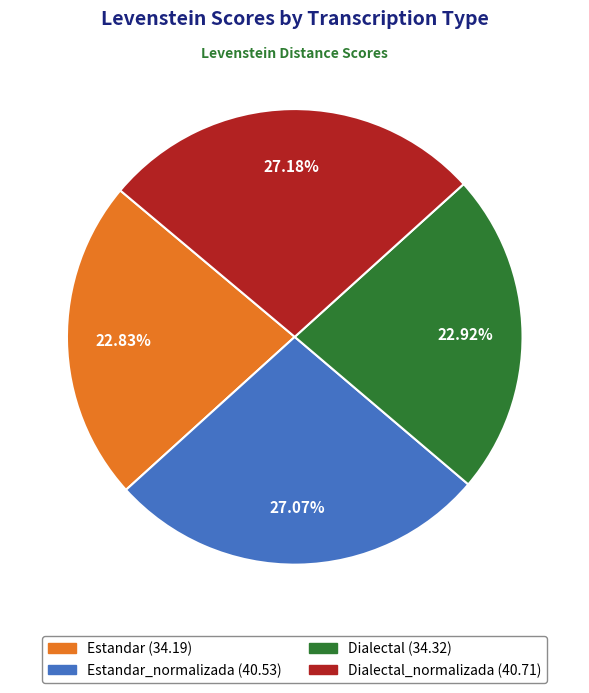

To the nearest percent, what is the difference between the largest and smallest slice percentages?

4%